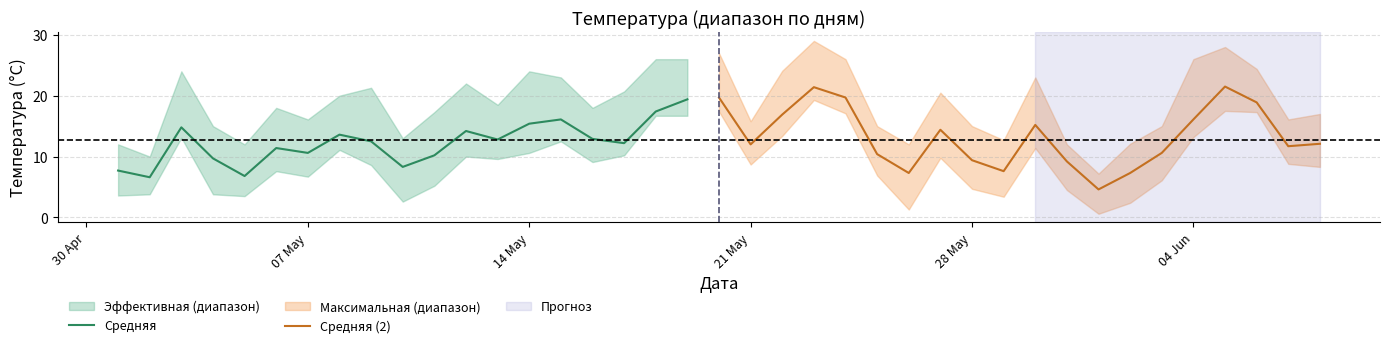

What is the difference between the second highest and minimum values in the Максимальная series?

20.8